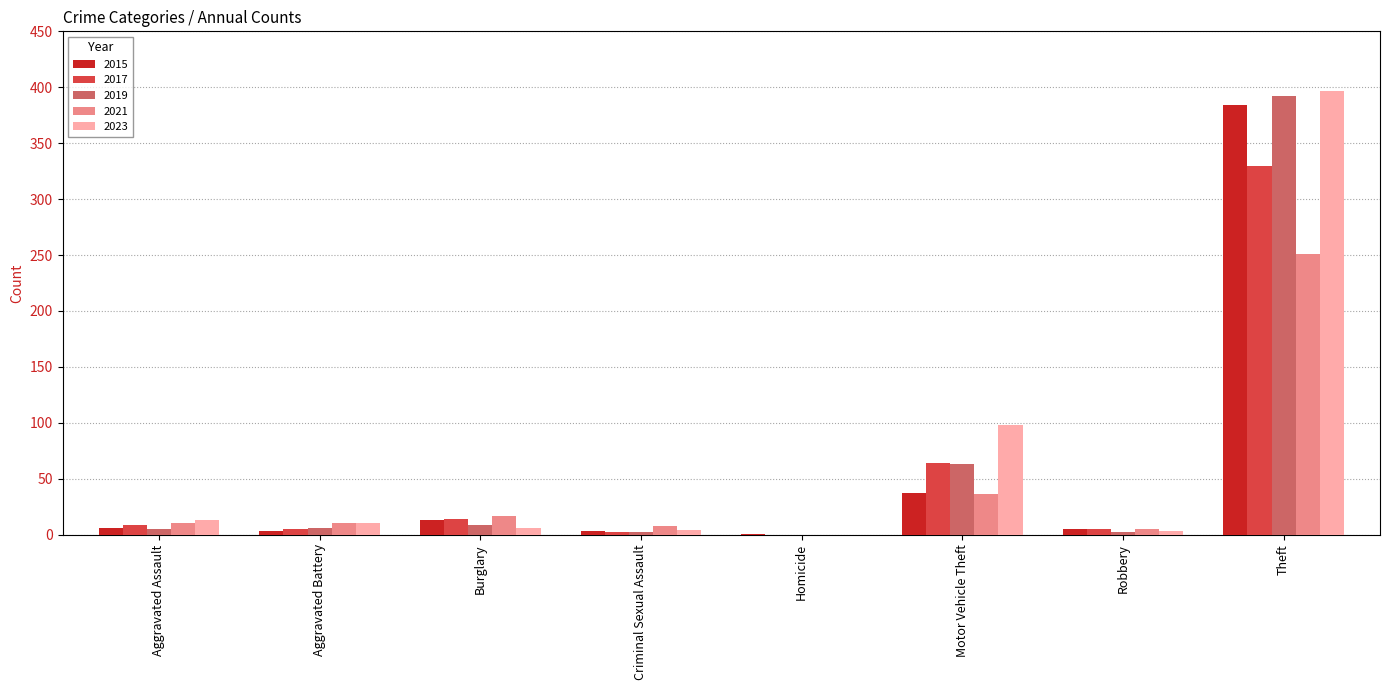

At which label is 2019 closest to 196?

Motor Vehicle Theft